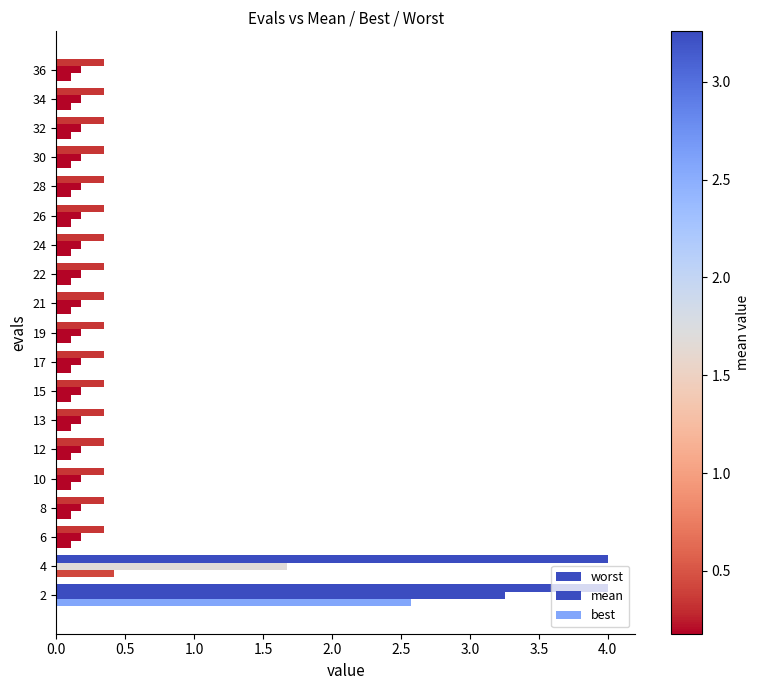

How many categories are shown in the chart?

19